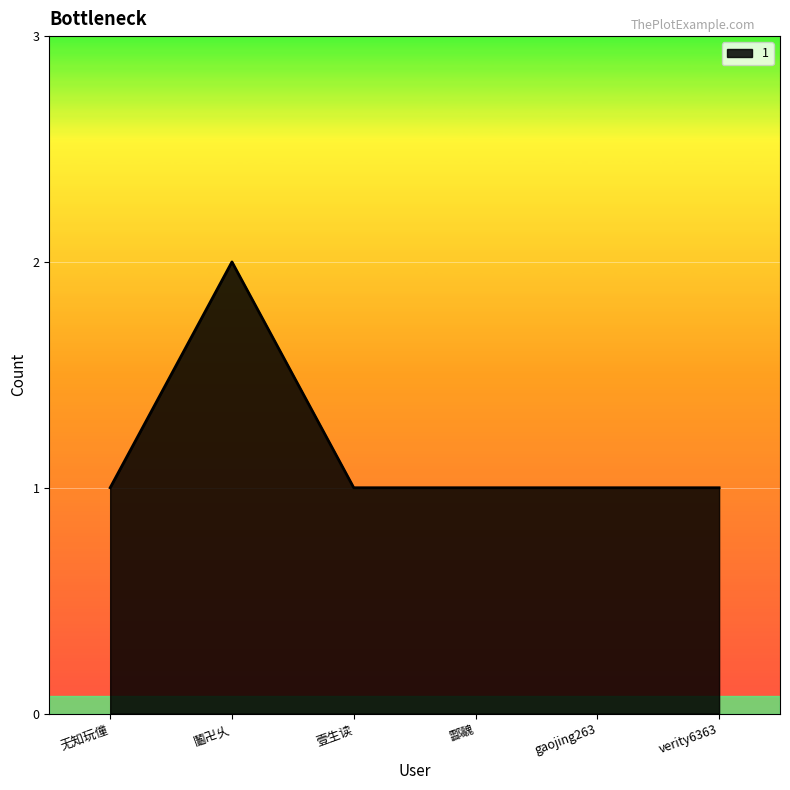

What position from the right is 酃魗?

3